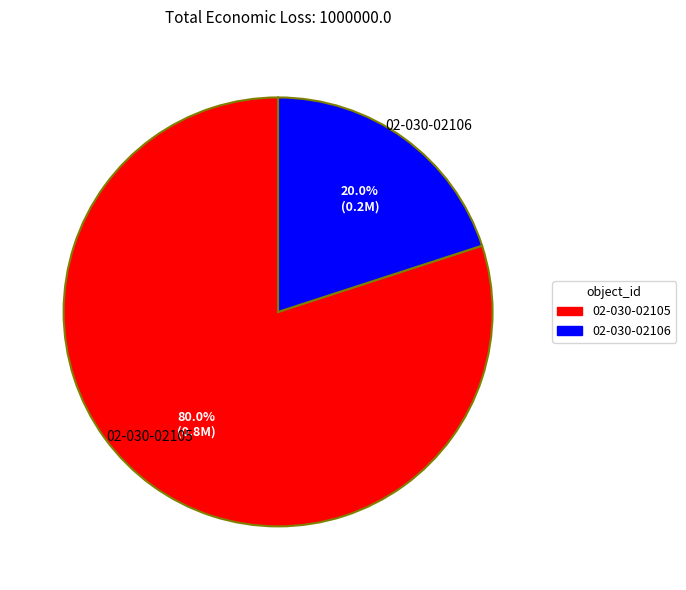

Which has a higher value, 02-030-02106 or 02-030-02105?

02-030-02105